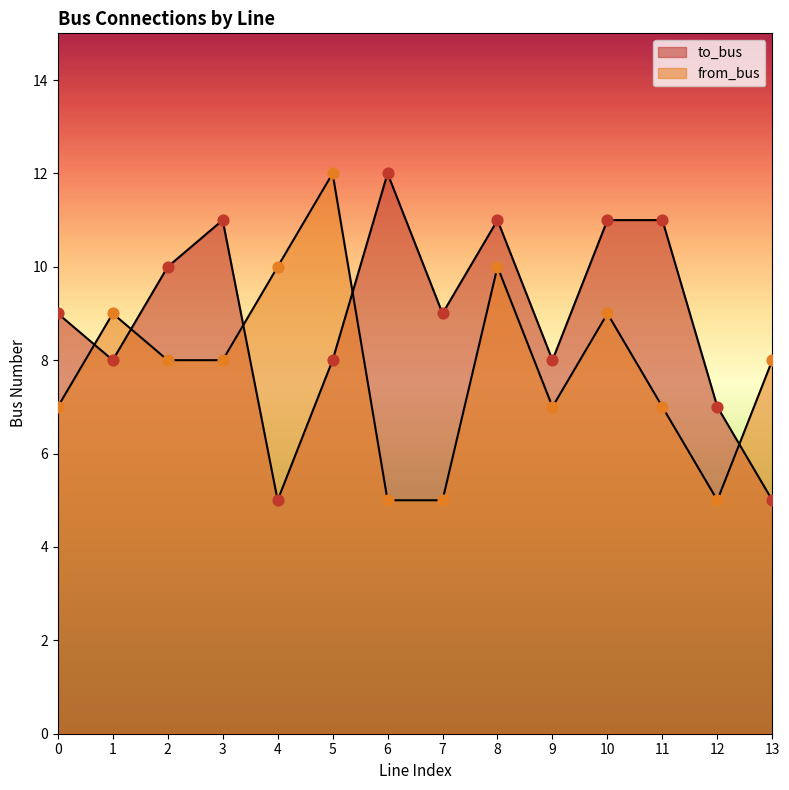

Which series has the largest total across all categories?

to_bus